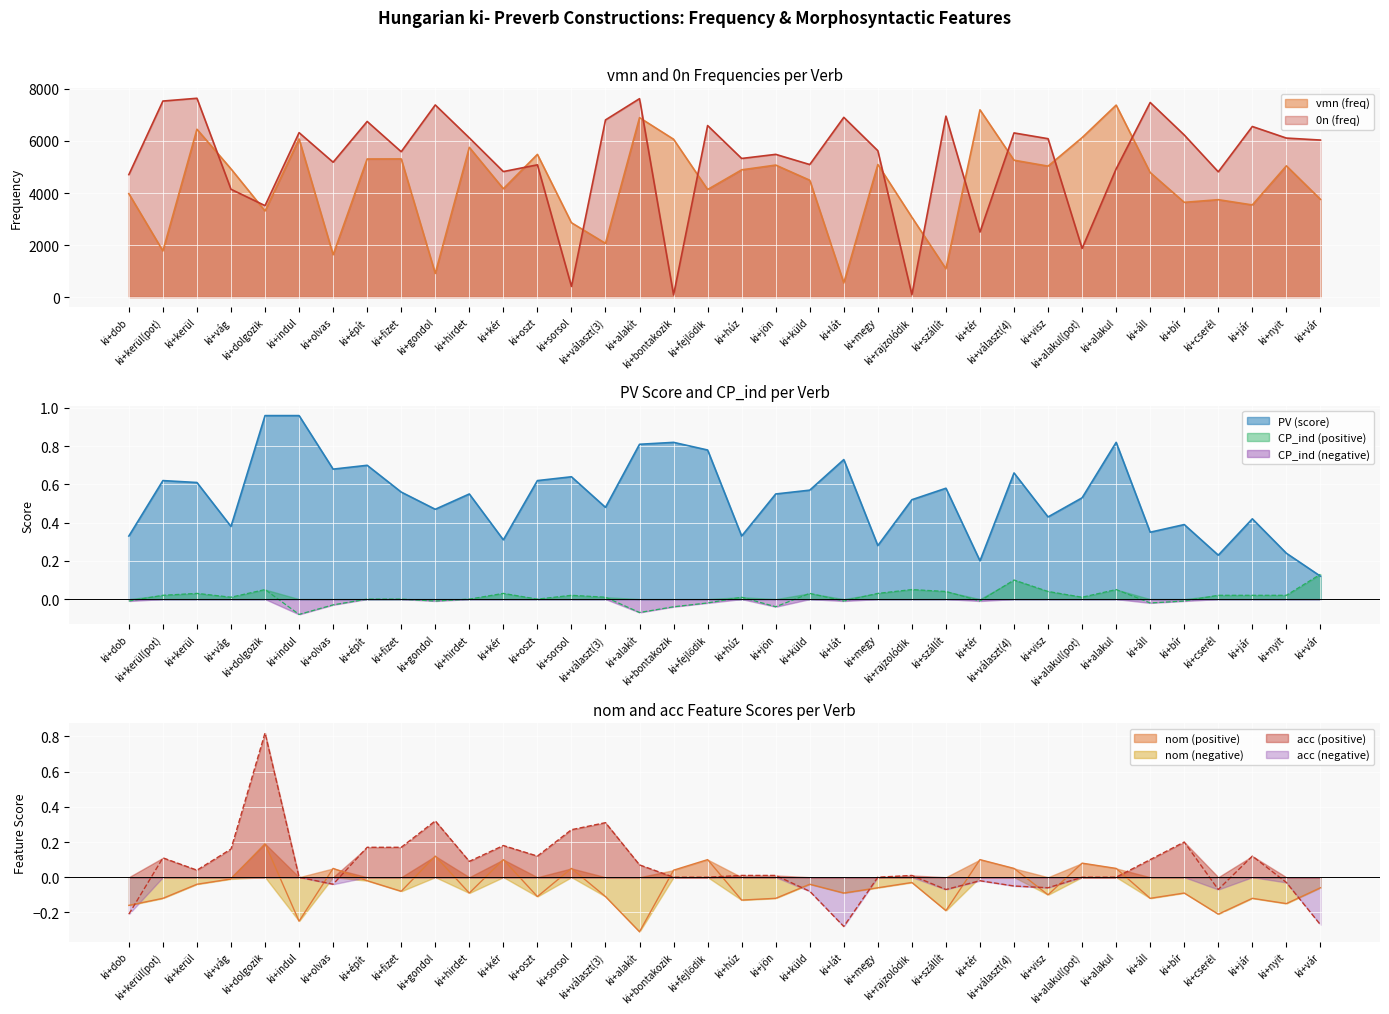

Reading right to left, what are all the values shown in this chart?

vmn (freq): ki+vár=3758.0	ki+nyit=5044.0	ki+jár=3542.0	ki+cserél=3744.0	ki+bír=3642.0	ki+áll=4787.0	ki+alakul=7379.0	ki+alakul(pot)=6129.0	ki+visz=5034.0	ki+választ(4)=5261.0	ki+tér=7198.0	ki+szállít=1088.0	ki+rajzolódik=3069.0	ki+megy=5096.0	ki+lát=544.0	ki+küld=4492.0	ki+jön=5074.0	ki+húz=4891.0	ki+fejlődik=4135.0	ki+bontakozik=6067.0	ki+alakít=6897.0	ki+választ(3)=2065.0	ki+sorsol=2858.0	ki+oszt=5485.0	ki+kér=4165.0	ki+hirdet=5755.0	ki+gondol=909.0	ki+fizet=5311.0	ki+épít=5308.0	ki+olvas=1627.0	ki+indul=6077.0	ki+dolgozik=3309.0	ki+vág=4928.0	ki+kerül=6451.0	ki+kerül(pot)=1774.0	ki+dob=3975.0
0n (freq): ki+vár=6036.0	ki+nyit=6112.0	ki+jár=6557.0	ki+cserél=4815.0	ki+bír=6231.0	ki+áll=7480.0	ki+alakul=4928.0	ki+alakul(pot)=1869.0	ki+visz=6088.0	ki+választ(4)=6310.0	ki+tér=2499.0	ki+szállít=6955.0	ki+rajzolódik=90.0	ki+megy=5626.0	ki+lát=6909.0	ki+küld=5095.0	ki+jön=5486.0	ki+húz=5328.0	ki+fejlődik=6593.0	ki+bontakozik=83.0	ki+alakít=7627.0	ki+választ(3)=6809.0	ki+sorsol=409.0	ki+oszt=5084.0	ki+kér=4824.0	ki+hirdet=6120.0	ki+gondol=7385.0	ki+fizet=5588.0	ki+épít=6751.0	ki+olvas=5184.0	ki+indul=6320.0	ki+dolgozik=3515.0	ki+vág=4144.0	ki+kerül=7642.0	ki+kerül(pot)=7535.0	ki+dob=4707.0
CP_ind: ki+vár=0.1	ki+nyit=0.0	ki+jár=0.0	ki+cserél=0.0	ki+bír=-0.0	ki+áll=-0.0	ki+alakul=0.1	ki+alakul(pot)=0.0	ki+visz=0.0	ki+választ(4)=0.1	ki+tér=-0.0	ki+szállít=0.0	ki+rajzolódik=0.1	ki+megy=0.0	ki+lát=-0.0	ki+küld=0.0	ki+jön=-0.0	ki+húz=0.0	ki+fejlődik=-0.0	ki+bontakozik=-0.0	ki+alakít=-0.1	ki+választ(3)=0.0	ki+sorsol=0.0	ki+oszt=0.0	ki+kér=0.0	ki+hirdet=0.0	ki+gondol=-0.0	ki+fizet=0.0	ki+épít=0.0	ki+olvas=-0.0	ki+indul=-0.1	ki+dolgozik=0.1	ki+vág=0.0	ki+kerül=0.0	ki+kerül(pot)=0.0	ki+dob=-0.0
PV (score): ki+vár=0.1	ki+nyit=0.2	ki+jár=0.4	ki+cserél=0.2	ki+bír=0.4	ki+áll=0.3	ki+alakul=0.8	ki+alakul(pot)=0.5	ki+visz=0.4	ki+választ(4)=0.7	ki+tér=0.2	ki+szállít=0.6	ki+rajzolódik=0.5	ki+megy=0.3	ki+lát=0.7	ki+küld=0.6	ki+jön=0.6	ki+húz=0.3	ki+fejlődik=0.8	ki+bontakozik=0.8	ki+alakít=0.8	ki+választ(3)=0.5	ki+sorsol=0.6	ki+oszt=0.6	ki+kér=0.3	ki+hirdet=0.6	ki+gondol=0.5	ki+fizet=0.6	ki+épít=0.7	ki+olvas=0.7	ki+indul=1.0	ki+dolgozik=1.0	ki+vág=0.4	ki+kerül=0.6	ki+kerül(pot)=0.6	ki+dob=0.3
nom: ki+vár=-0.1	ki+nyit=-0.1	ki+jár=-0.1	ki+cserél=-0.2	ki+bír=-0.1	ki+áll=-0.1	ki+alakul=0.1	ki+alakul(pot)=0.1	ki+visz=-0.1	ki+választ(4)=0.1	ki+tér=0.1	ki+szállít=-0.2	ki+rajzolódik=-0.0	ki+megy=-0.1	ki+lát=-0.1	ki+küld=-0.0	ki+jön=-0.1	ki+húz=-0.1	ki+fejlődik=0.1	ki+bontakozik=0.0	ki+alakít=-0.3	ki+választ(3)=-0.1	ki+sorsol=0.1	ki+oszt=-0.1	ki+kér=0.1	ki+hirdet=-0.1	ki+gondol=0.1	ki+fizet=-0.1	ki+épít=-0.0	ki+olvas=0.1	ki+indul=-0.2	ki+dolgozik=0.2	ki+vág=-0.0	ki+kerül=-0.0	ki+kerül(pot)=-0.1	ki+dob=-0.2
acc: ki+vár=-0.3	ki+nyit=-0.0	ki+jár=0.1	ki+cserél=-0.1	ki+bír=0.2	ki+áll=0.1	ki+alakul=0.0	ki+alakul(pot)=0.0	ki+visz=-0.1	ki+választ(4)=-0.1	ki+tér=-0.0	ki+szállít=-0.1	ki+rajzolódik=0.0	ki+megy=0.0	ki+lát=-0.3	ki+küld=-0.1	ki+jön=0.0	ki+húz=0.0	ki+fejlődik=0.0	ki+bontakozik=0.0	ki+alakít=0.1	ki+választ(3)=0.3	ki+sorsol=0.3	ki+oszt=0.1	ki+kér=0.2	ki+hirdet=0.1	ki+gondol=0.3	ki+fizet=0.2	ki+épít=0.2	ki+olvas=-0.0	ki+indul=0.0	ki+dolgozik=0.8	ki+vág=0.2	ki+kerül=0.0	ki+kerül(pot)=0.1	ki+dob=-0.2